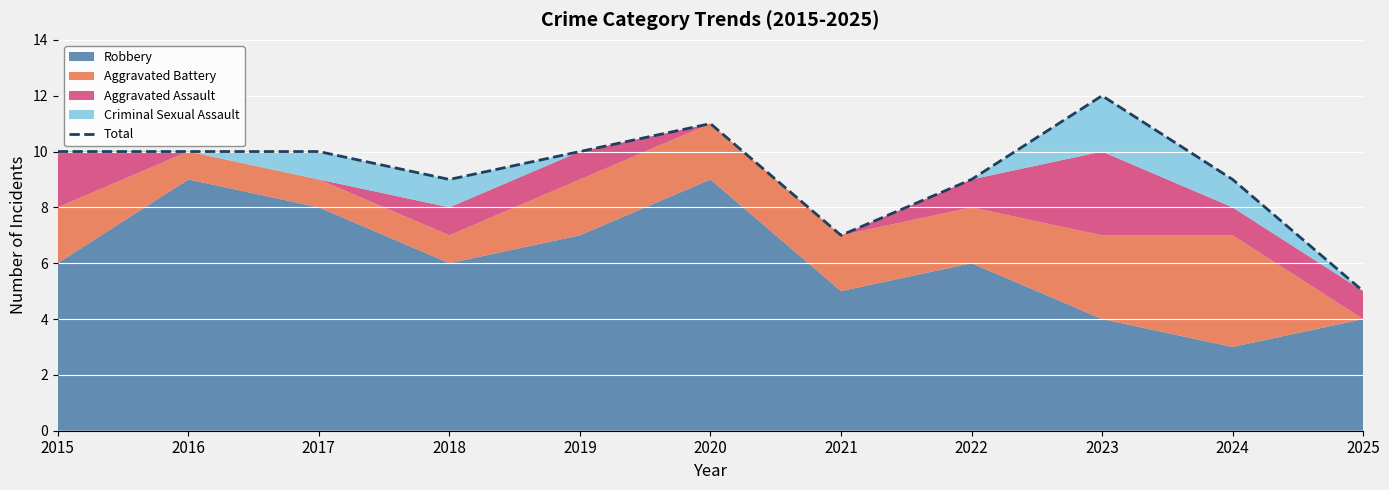

True or false: the data shows 5 at 2020.

False